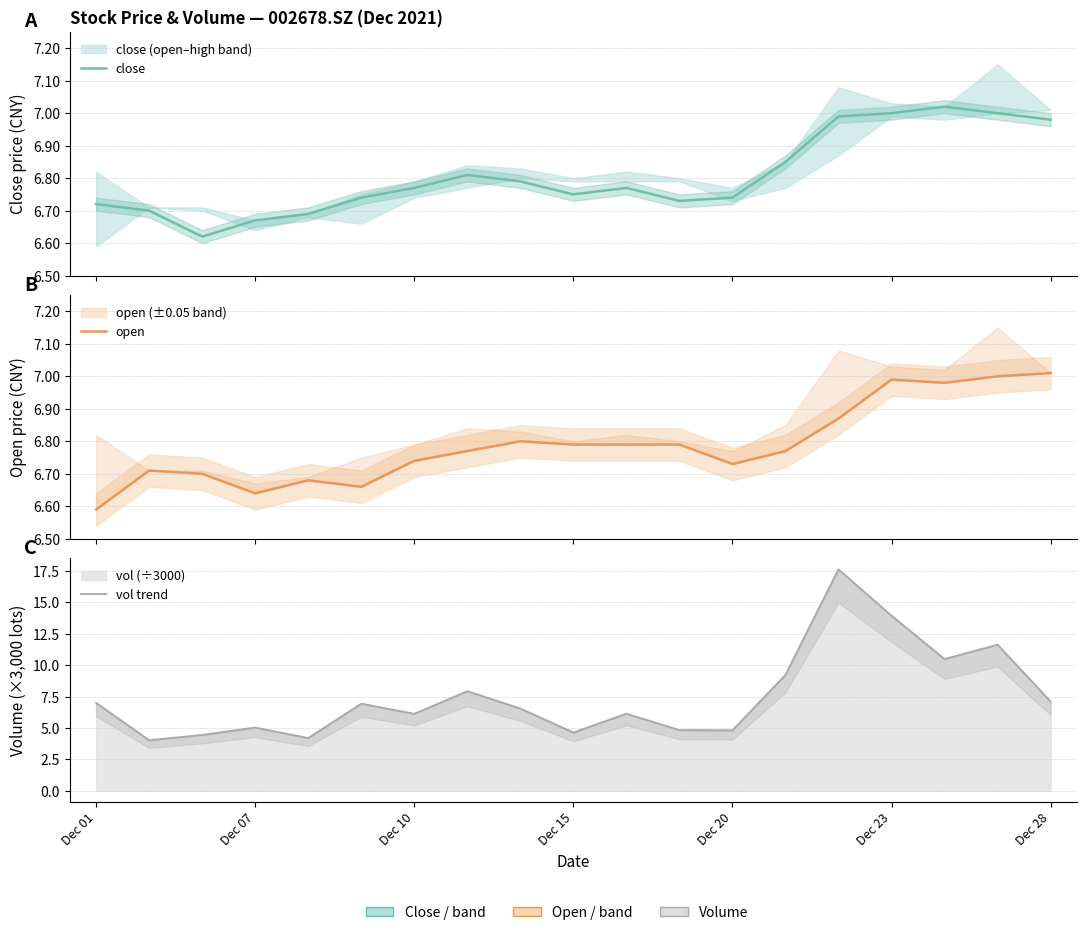

What position from the right is 13?

6